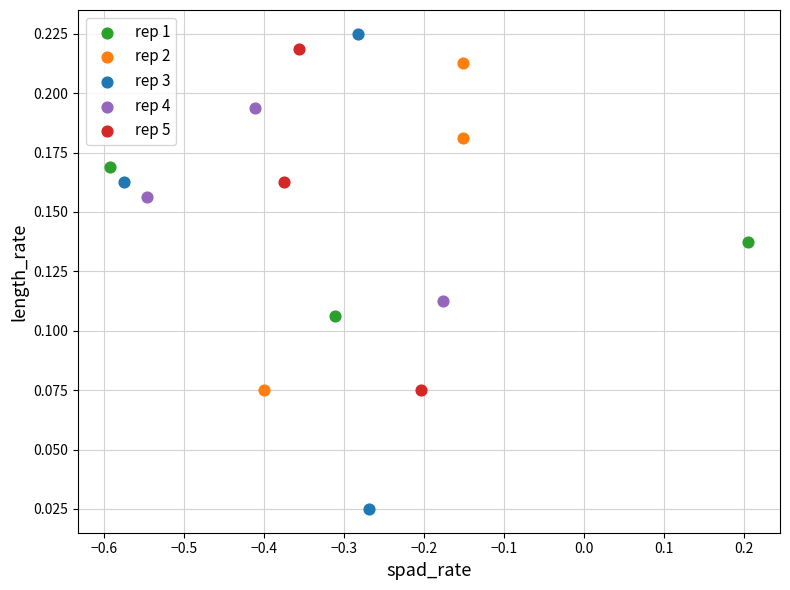

Which series reaches the maximum Y coordinate?

rep 3